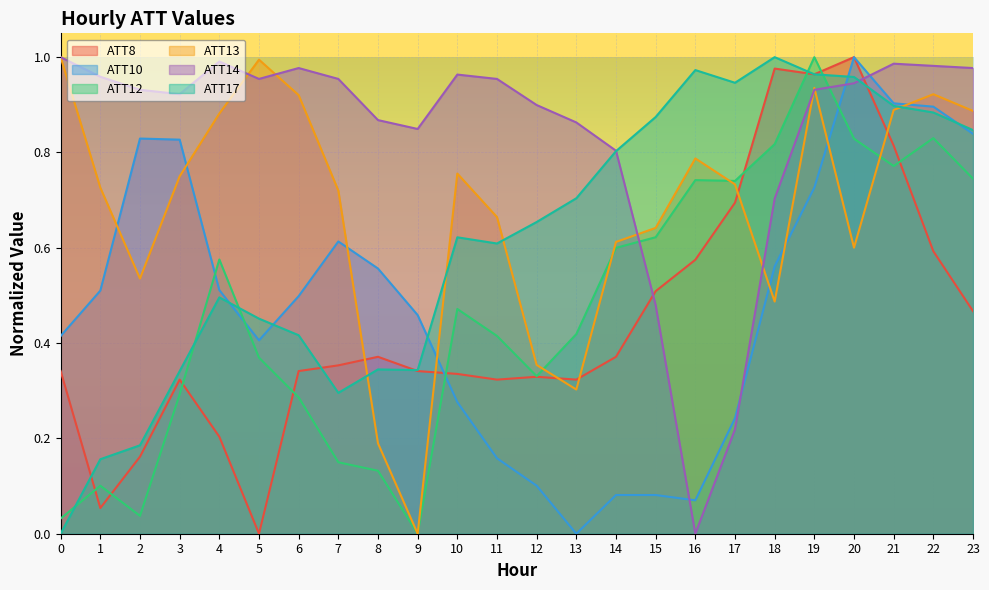

In ATT8, how many points are higher than both neighbors (excluding endpoints)?

5